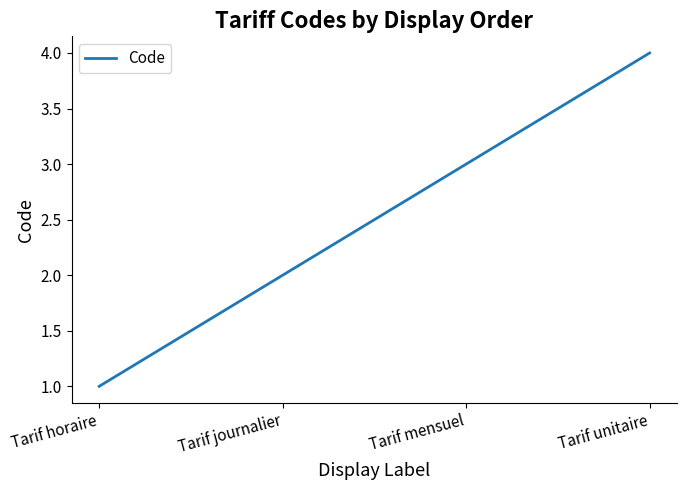

List the labels in order of value, smallest first.

Tarif horaire, Tarif journalier, Tarif mensuel, Tarif unitaire